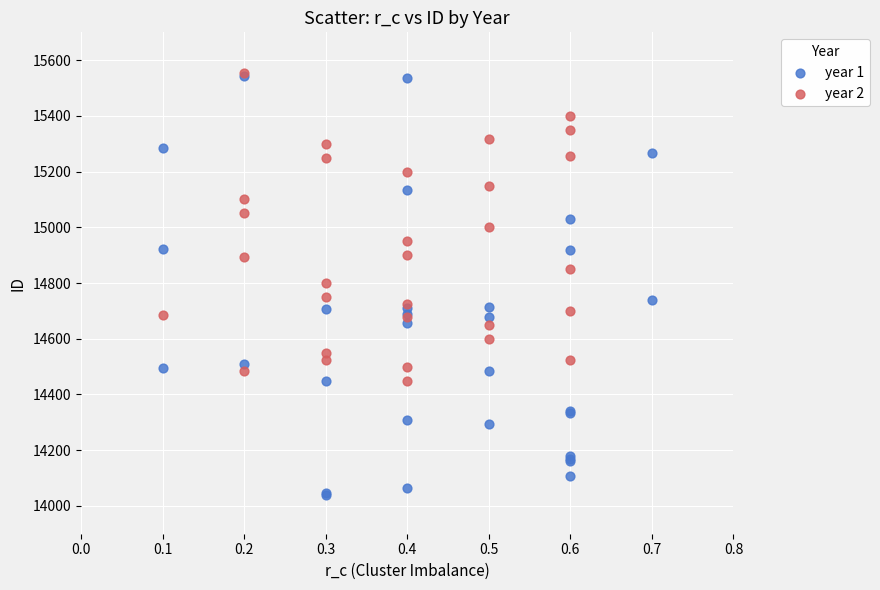

Which series reaches the minimum Y coordinate?

year 1